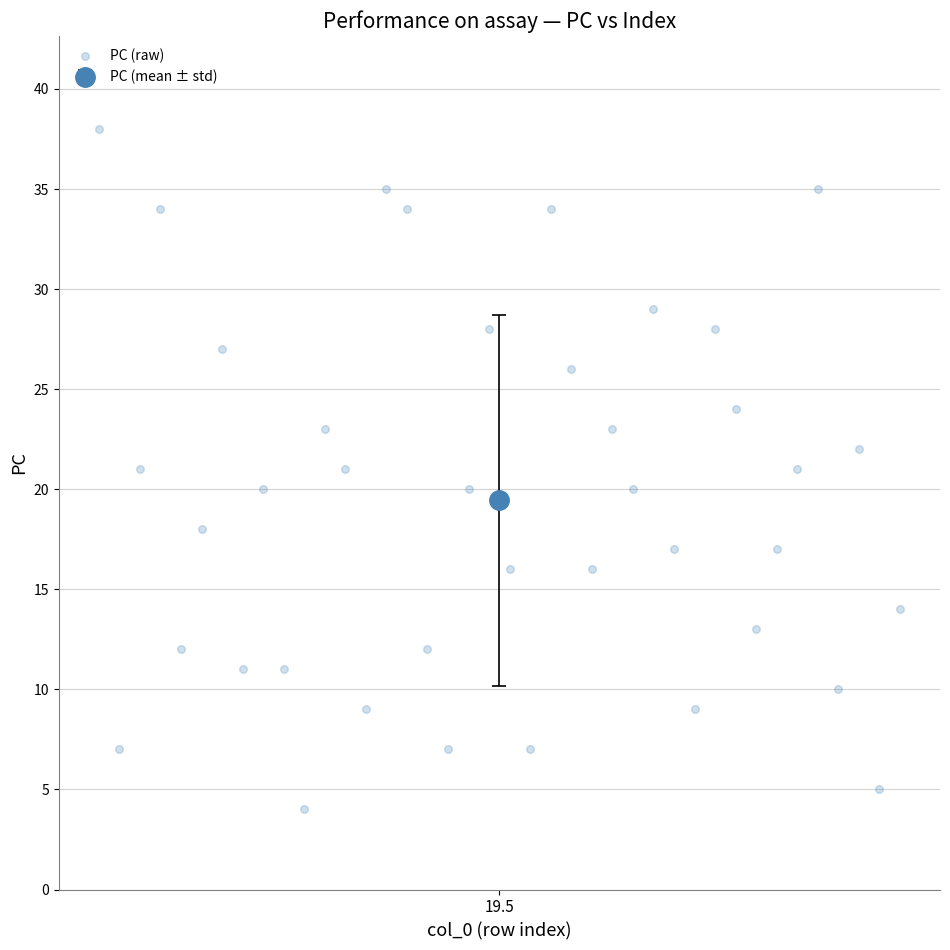

What is the range of Y values (max minus min)?

34